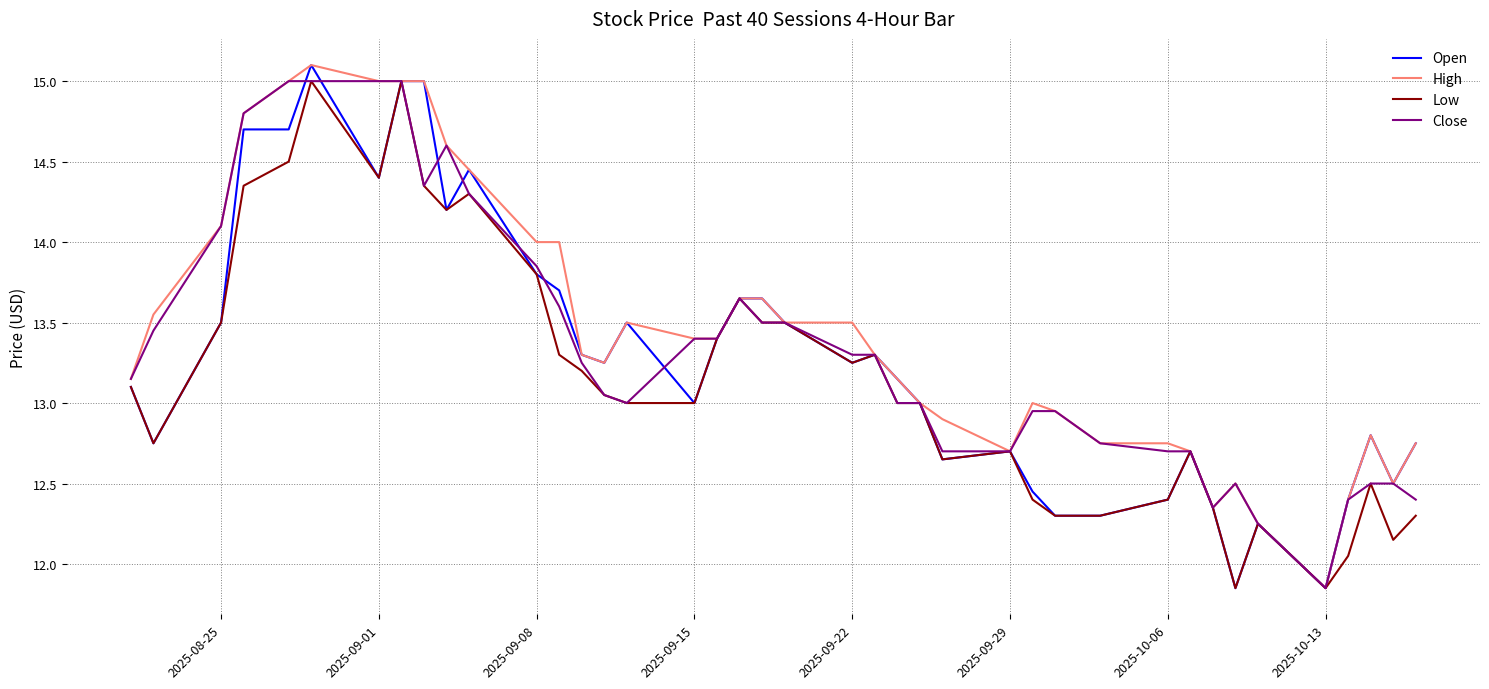

What is the maximum value for Open?

15.1